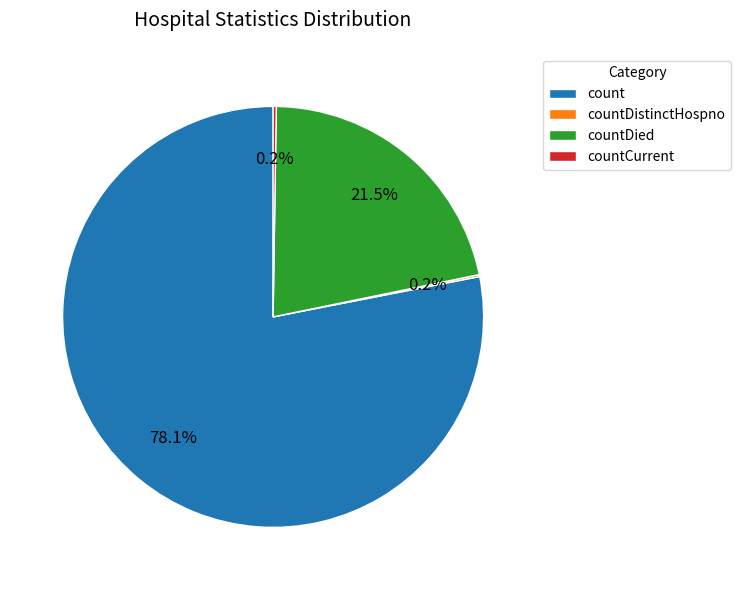

Does count represent more than half of the total?

Yes